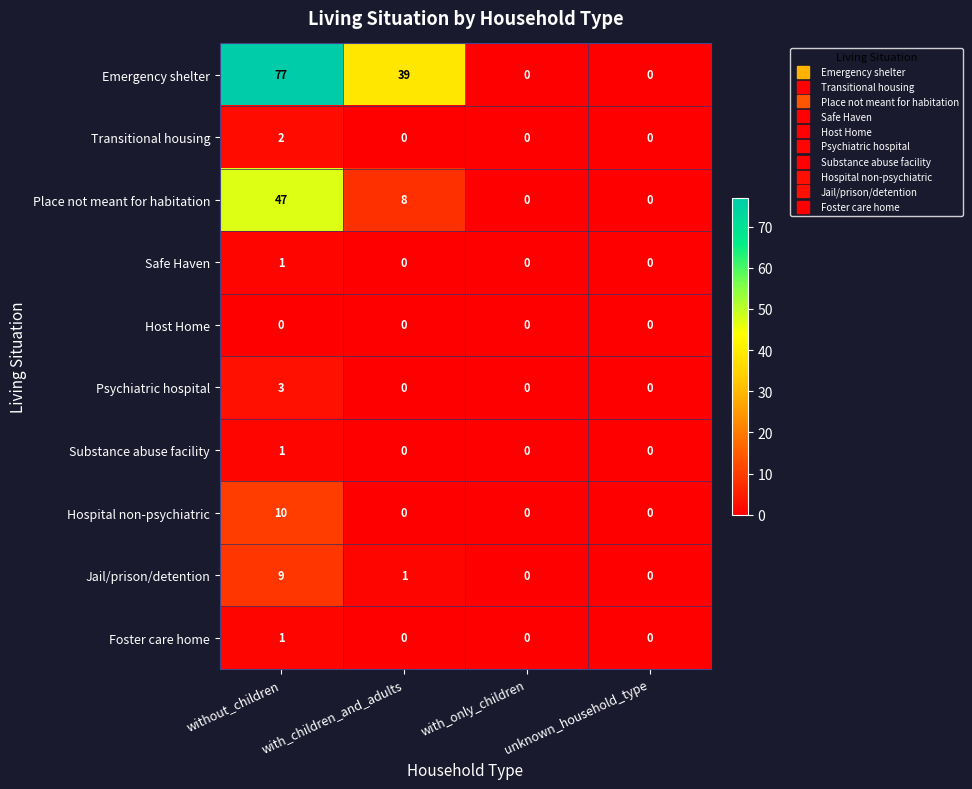

The value of Hospital non-psychiatric at unknown_household_type is -6. True or false?

False